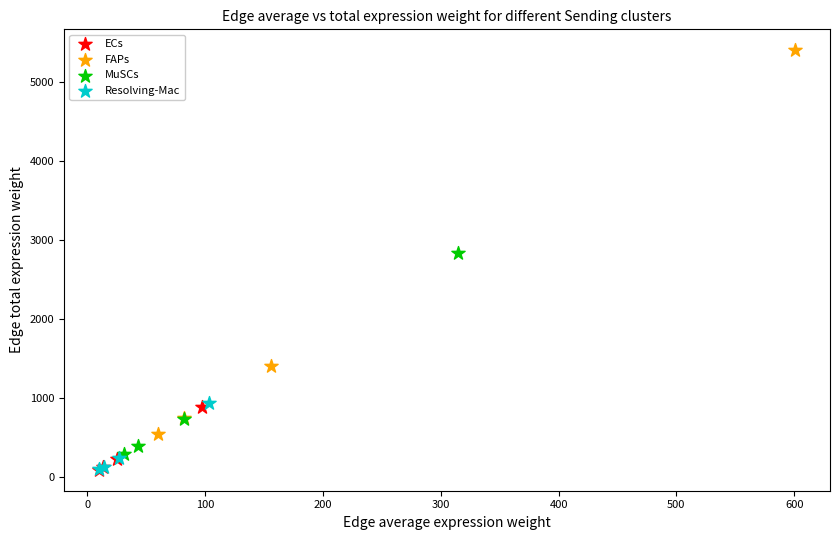

Which series has the largest Y range (max minus min)?

FAPs